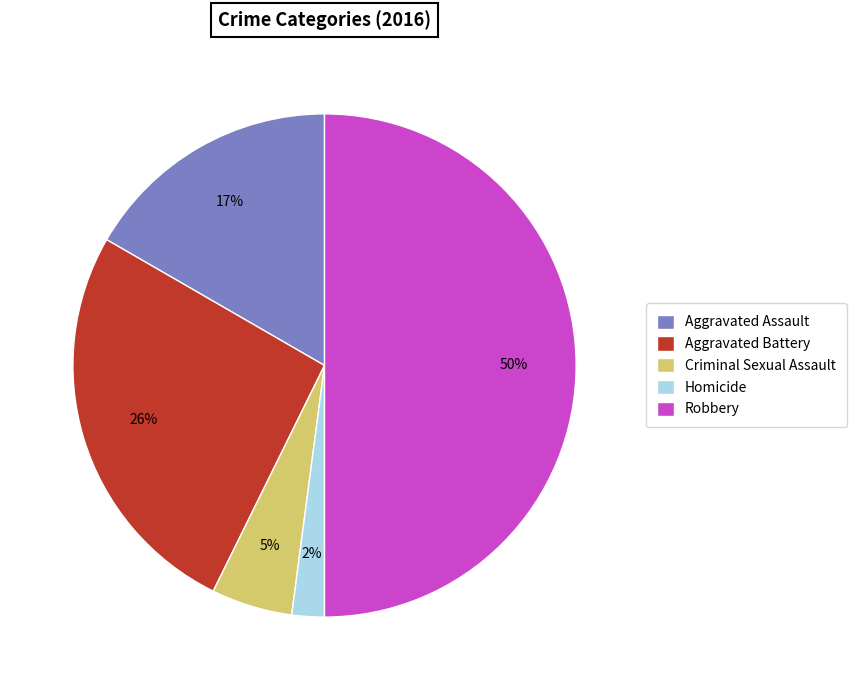

Between Robbery and Homicide, which is larger?

Robbery